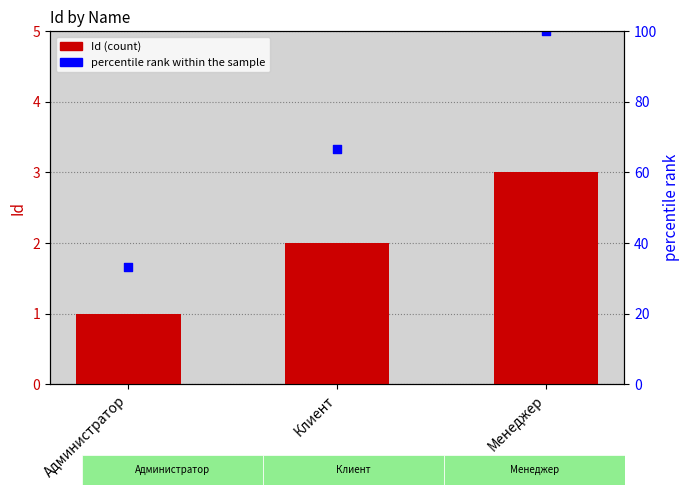

Between Администратор and Менеджер, which is larger?

Менеджер